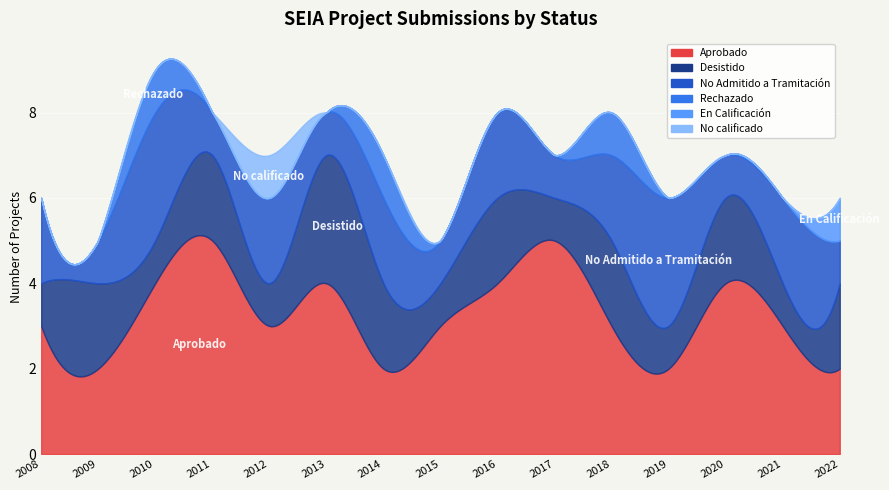

How many intersections are there between Aprobado and No Admitido a Tramitación?

2